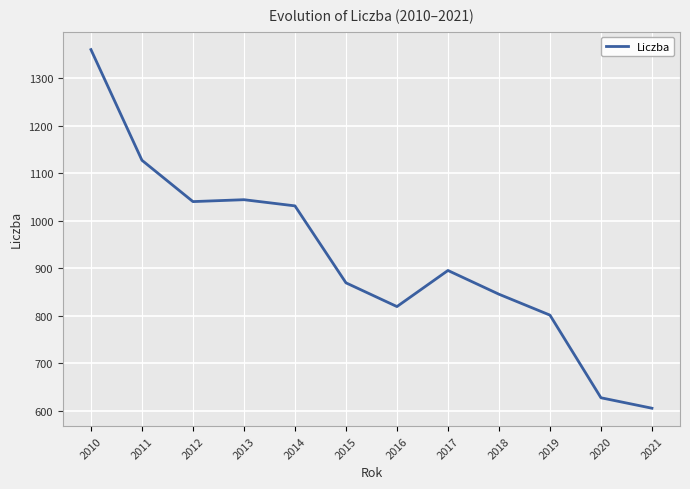

What is the approximate value at 2018, to the nearest 100?

800